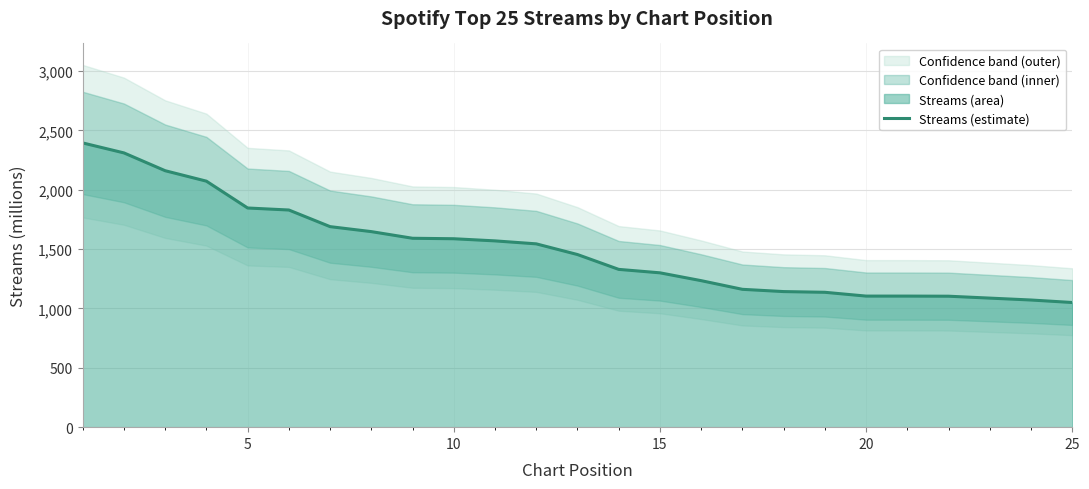

What is the value of the 5th point from the left?

1846